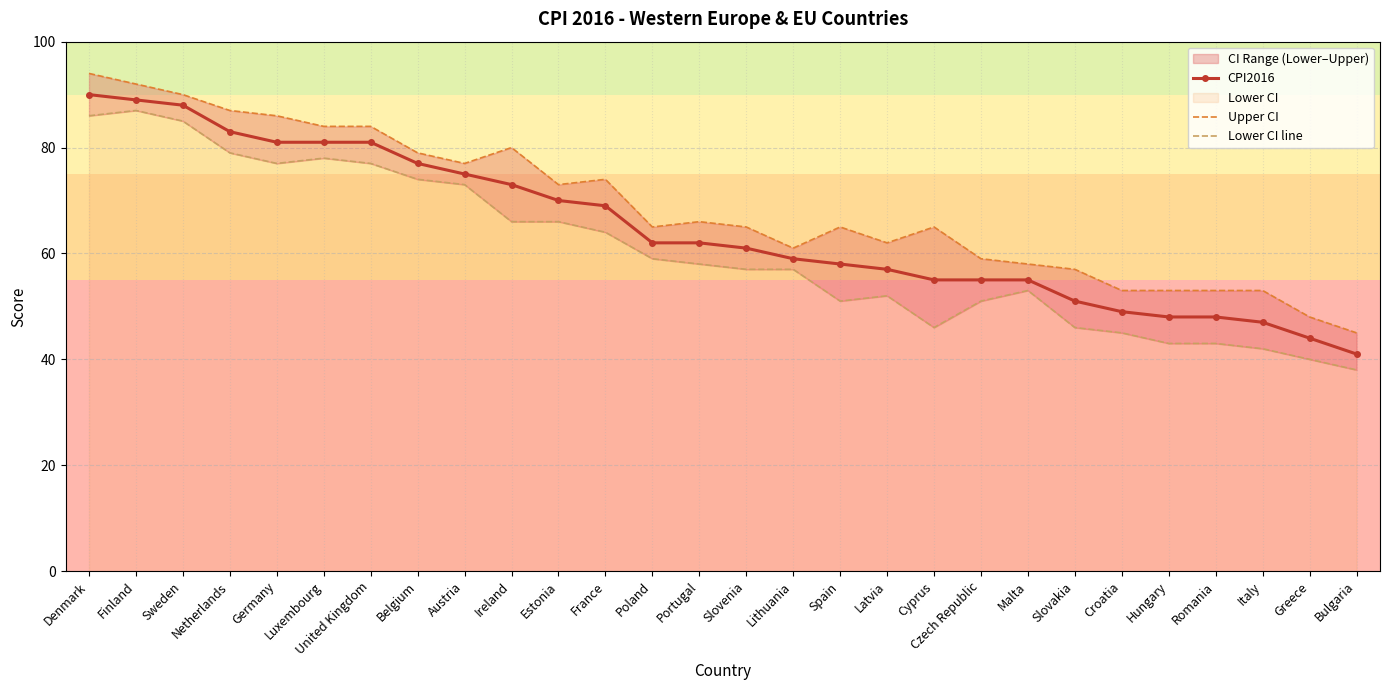

What is the value of the Upper CI point at the 18th from the left?

62